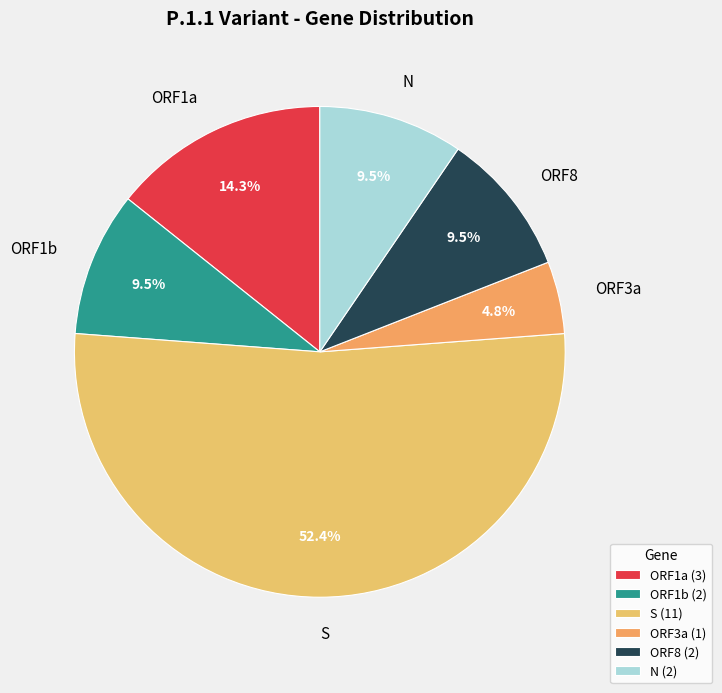

How much of the chart is everything except ORF8?

90.5%